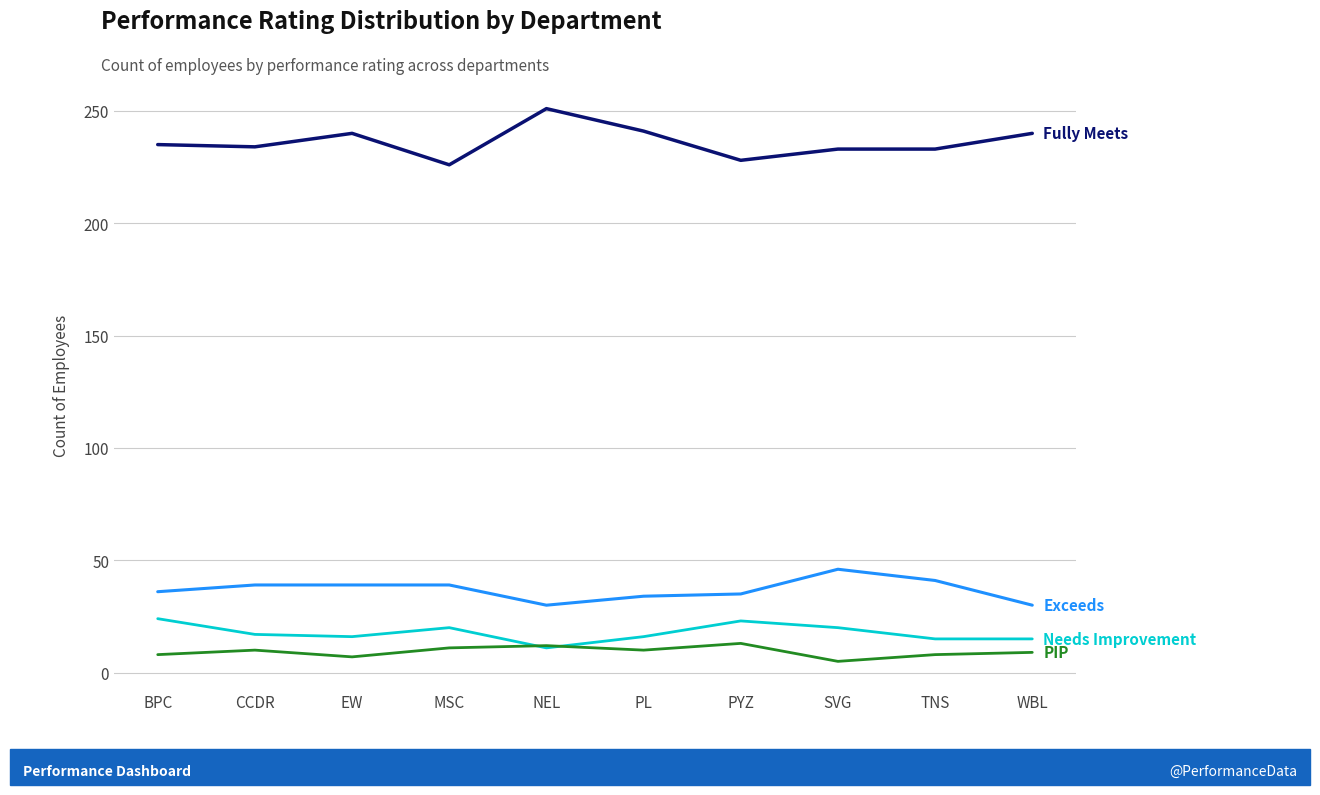

What is the spread (max minus min) of values at EW?

233